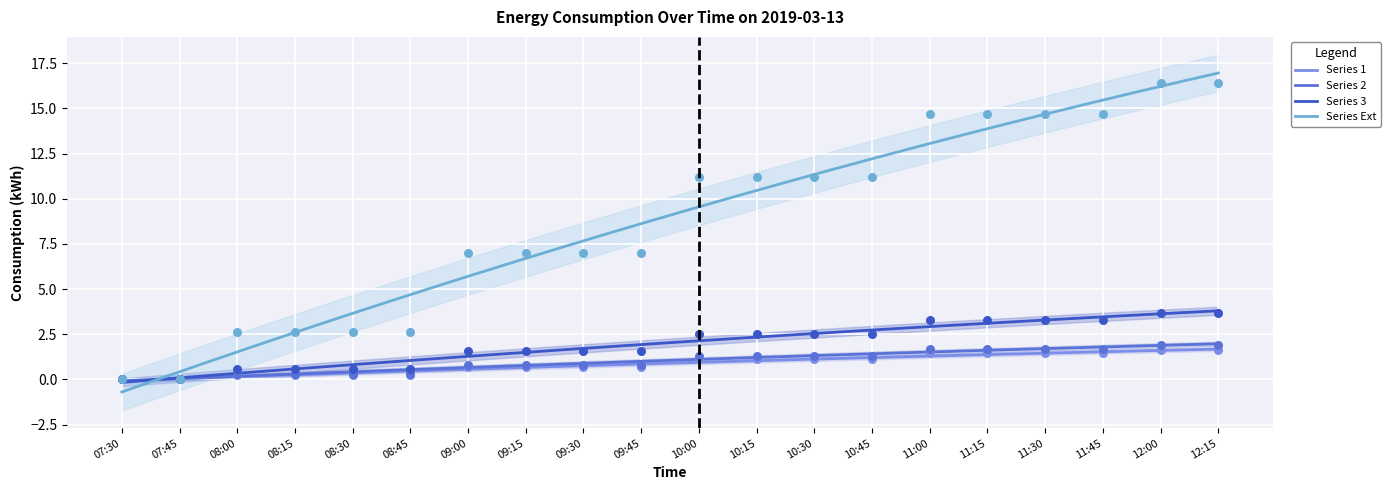

Which series contains the lowest Y value?

1